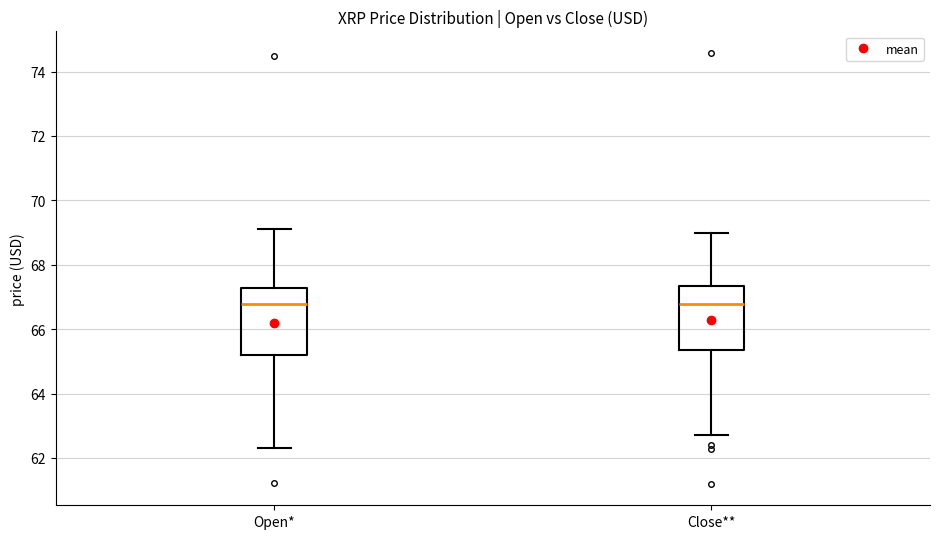

Reading left to right, read every box against the y-axis: the position of its median line, the range the box covers, and the ends of its whiskers. The values are not printed on the chart, so give them approximately, as read against the axis.

Open*: median 66.8, box 65.2 to 67.2, whiskers 62.4 to 69.2
Close**: median 66.8, box 65.4 to 67.4, whiskers 62.8 to 69.0